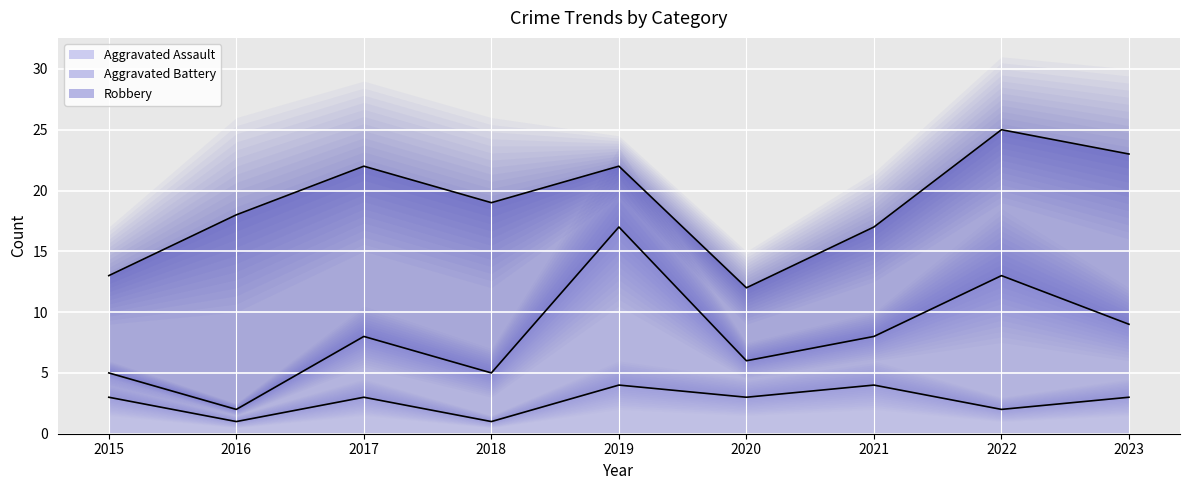

What is the total value across all series at 2016?

18